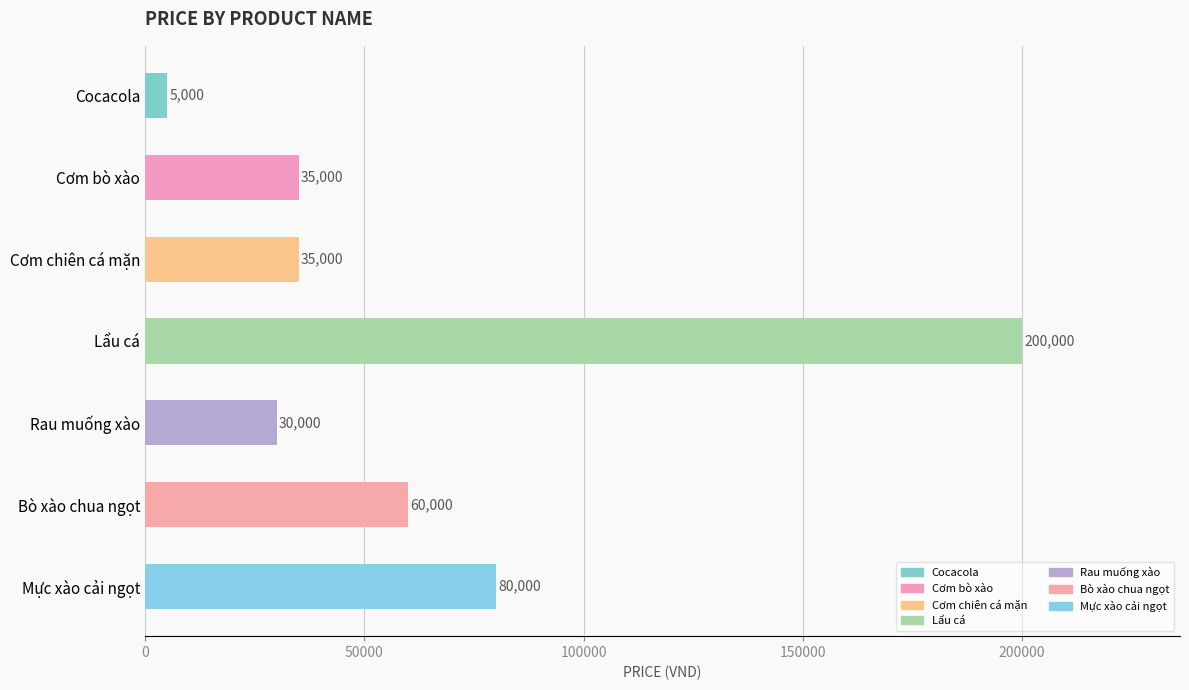

What is the change in value from Cocacola to Mực xào cải ngọt?

+75000